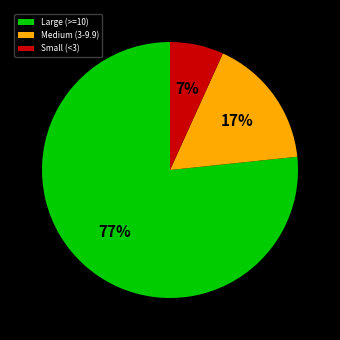

Is it true that Medium (3-9.9) is 17% of the pie?

True